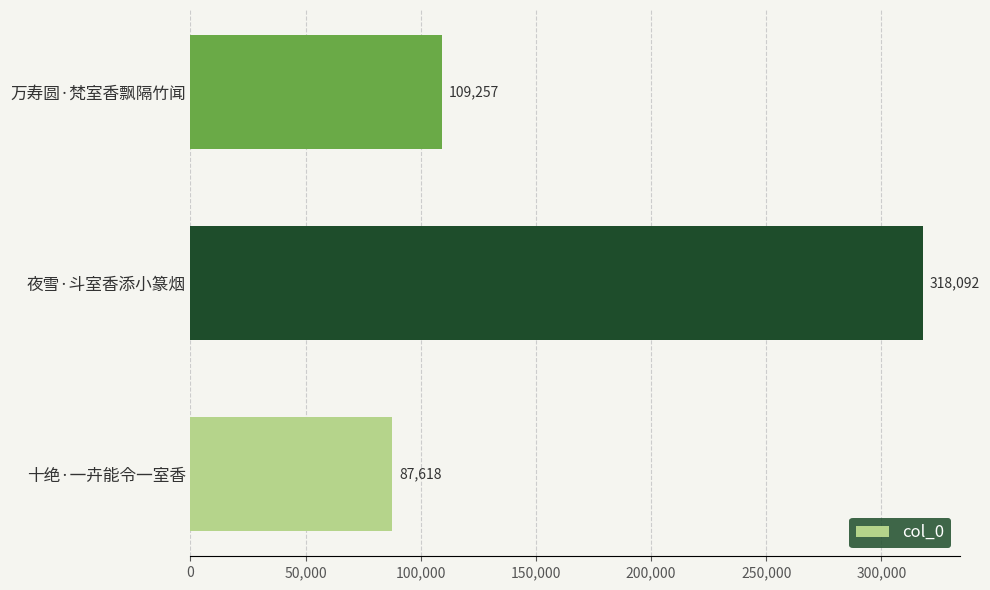

List the labels in order of value, largest first.

夜雪·斗室香添小篆烟, 万寿圆·梵室香飘隔竹闻, 十绝·一卉能令一室香